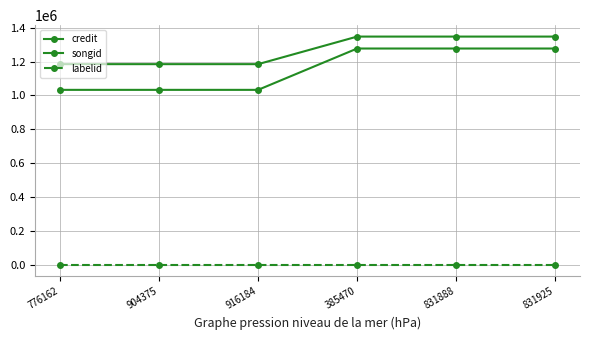

How many lines are shown in the chart?

3